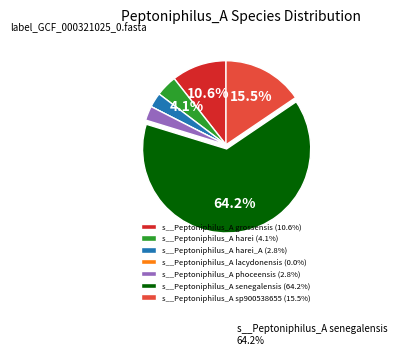

Do s__Peptoniphilus_A harei (4.1%) and s__Peptoniphilus_A harei_A (2.8%) together represent more than half of the pie?

No